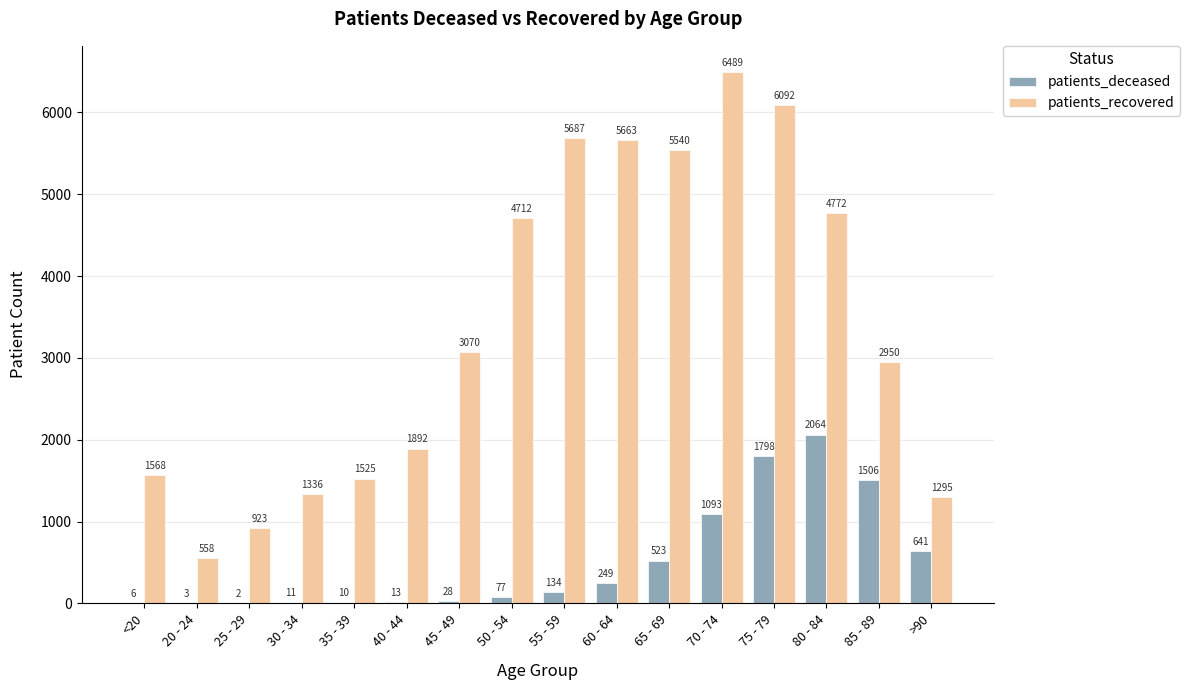

What is the sum of all patients_deceased values?

8158